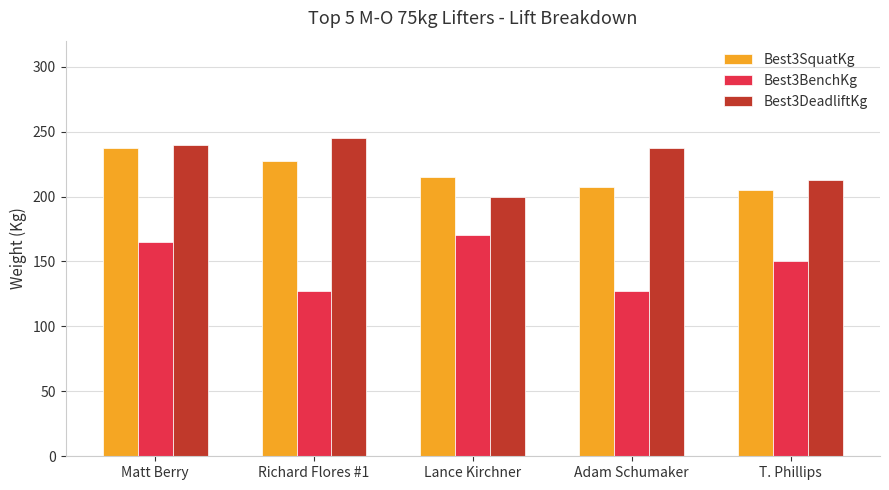

What is the highest value of the Best3SquatKg series?

237.5